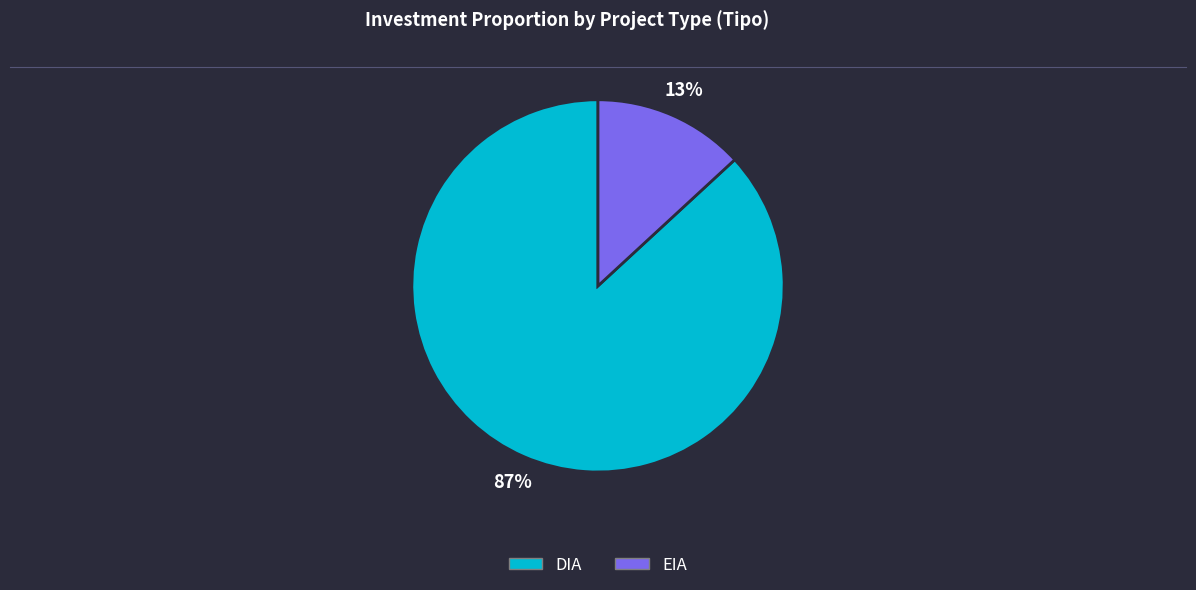

Rank the categories by value from lowest to highest.

EIA, DIA